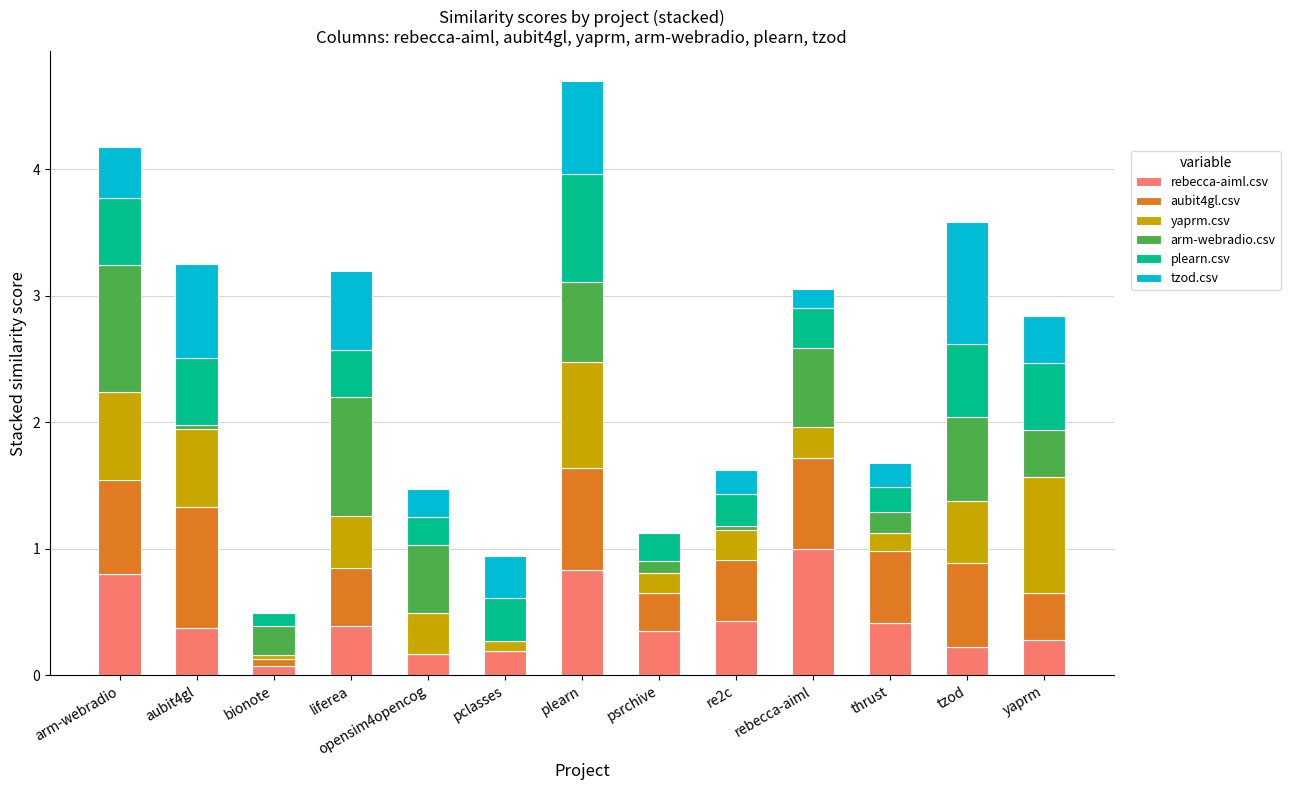

What are all the series names shown in the legend?

rebecca-aiml.csv, aubit4gl.csv, yaprm.csv, arm-webradio.csv, plearn.csv, tzod.csv